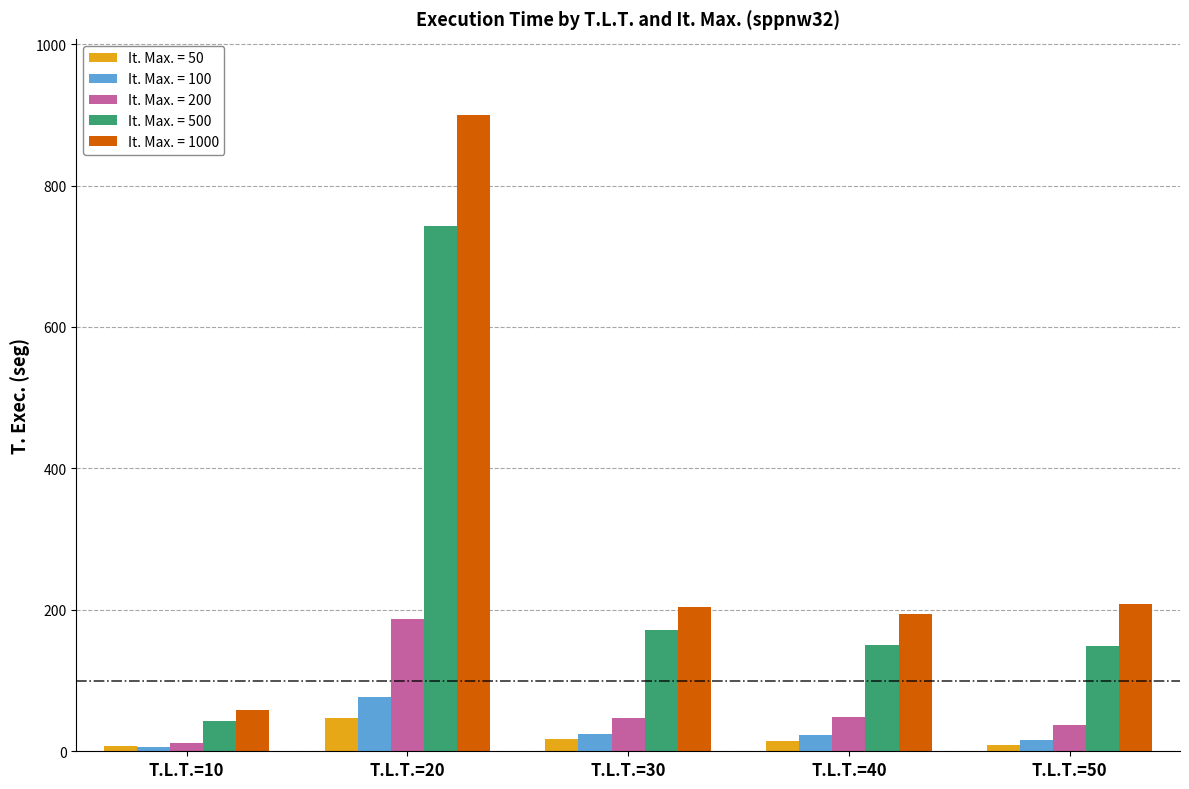

The value of It. Max. = 500 at T.L.T.=30 is 171.5. True or false?

True